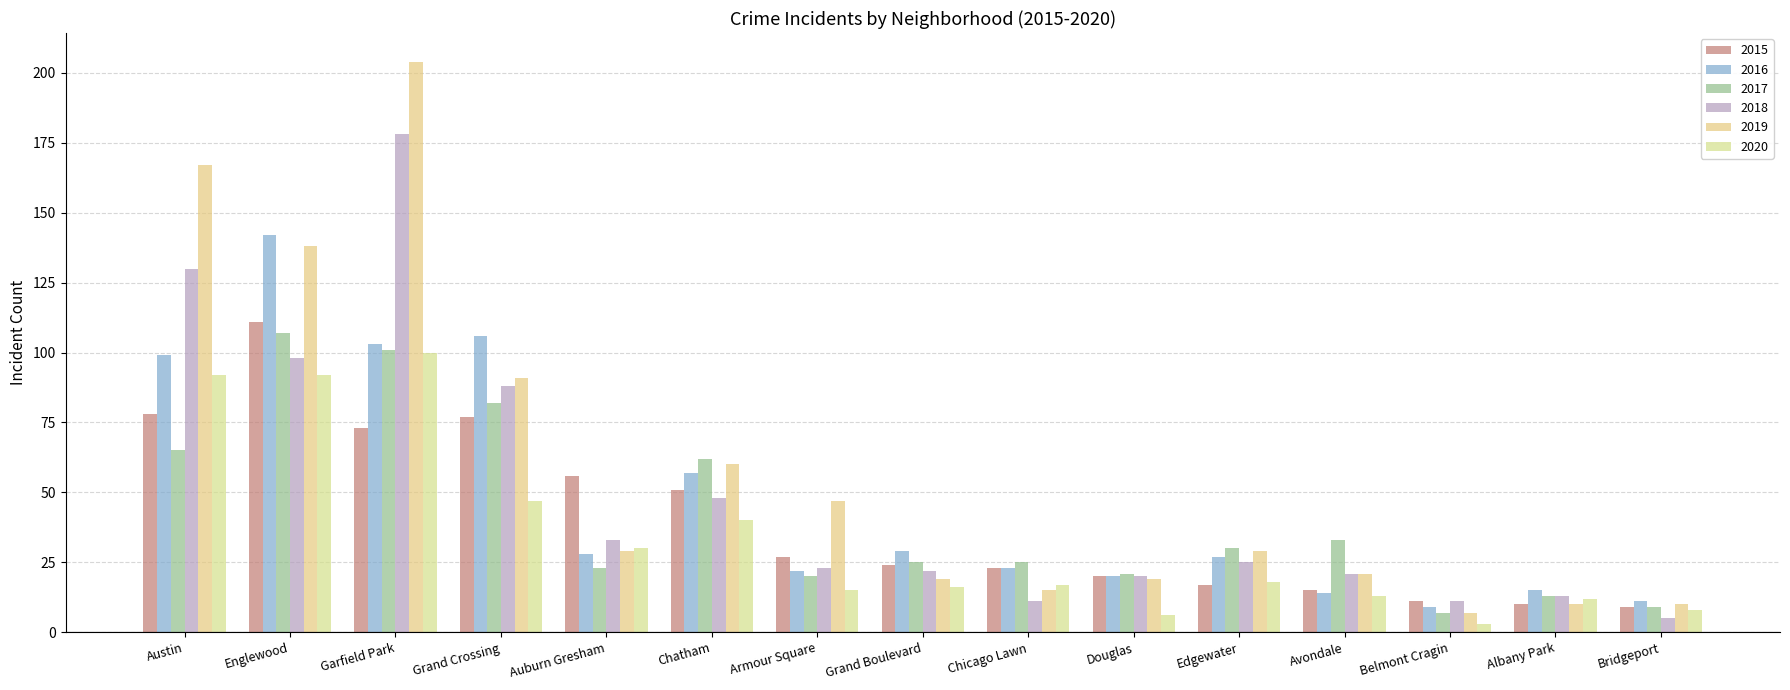

Is it true that 2017 equals 9 at Bridgeport?

True